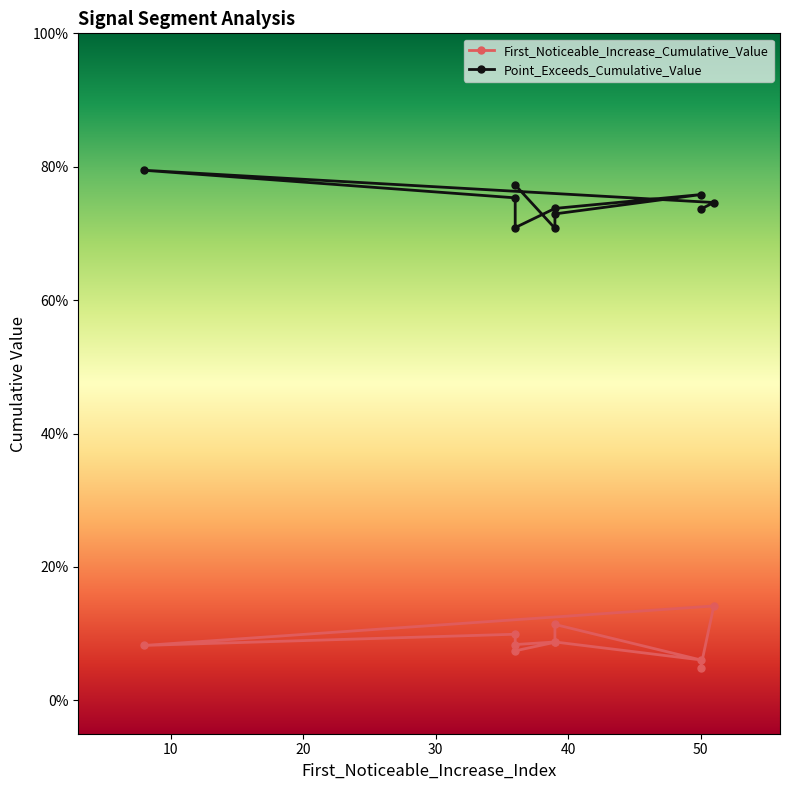

What are all the series names shown in the legend?

First_Noticeable_Increase_Cumulative_Value, Point_Exceeds_Cumulative_Value